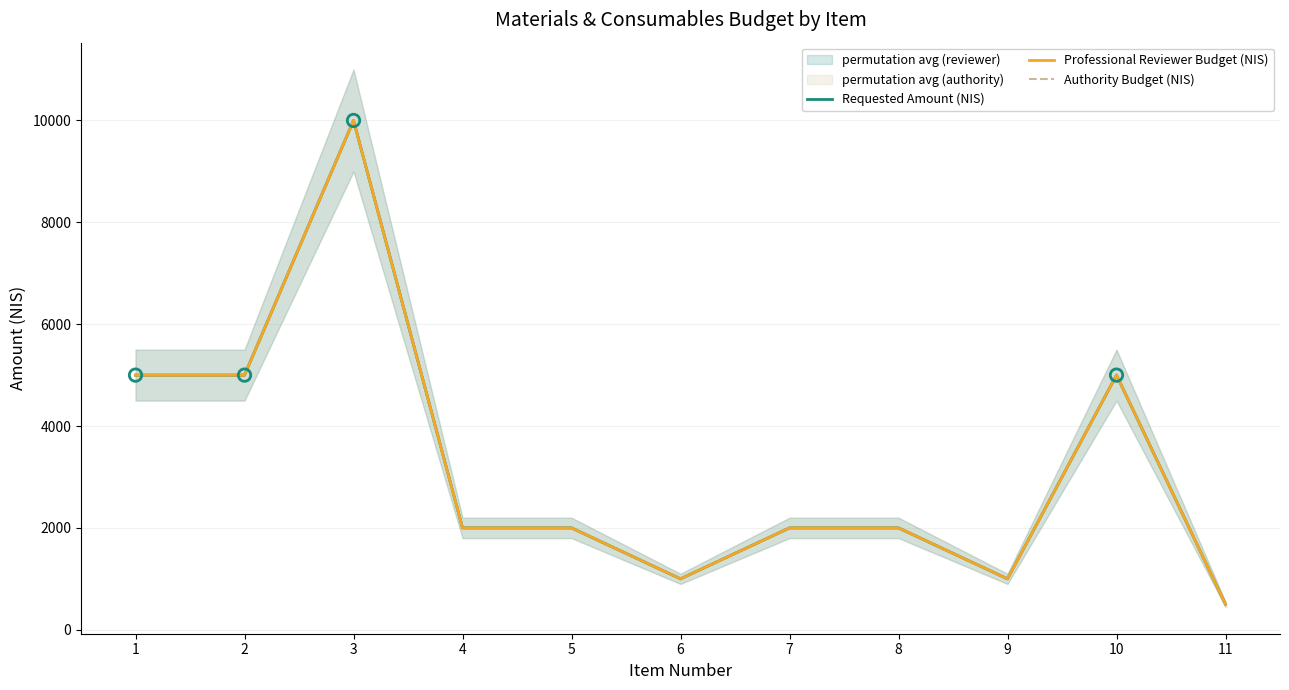

Which series reaches the minimum Y coordinate?

Requested Amount (NIS)